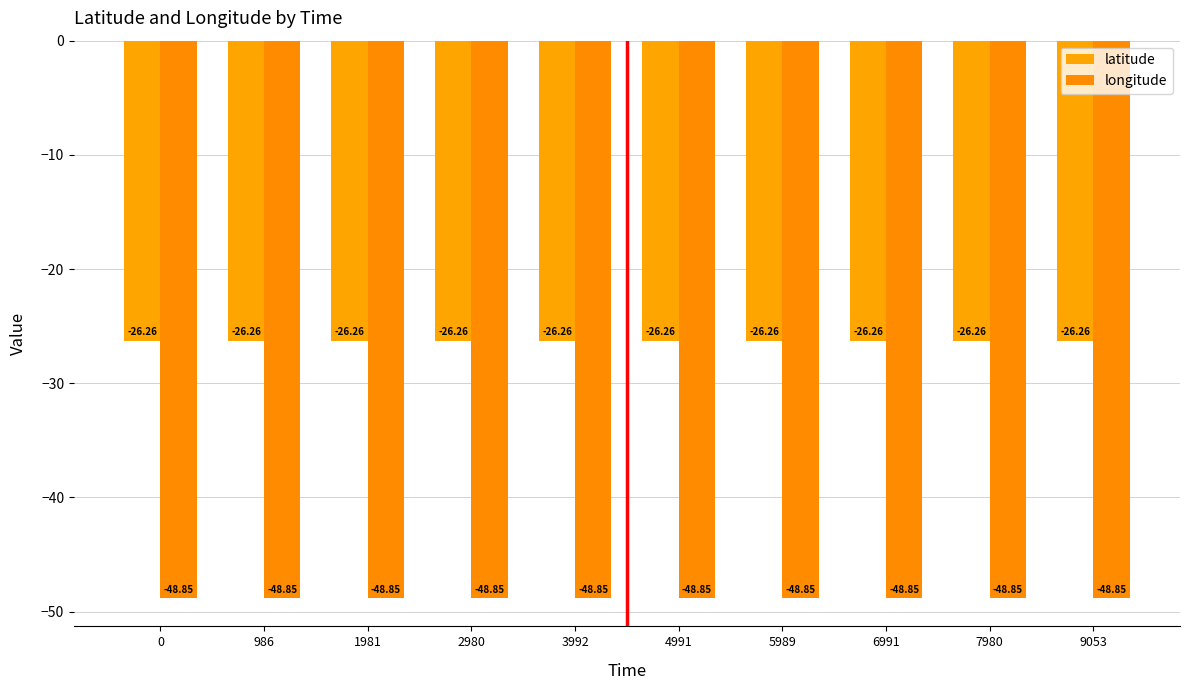

True or false: latitude has a value of -26.3 at 6991.

True